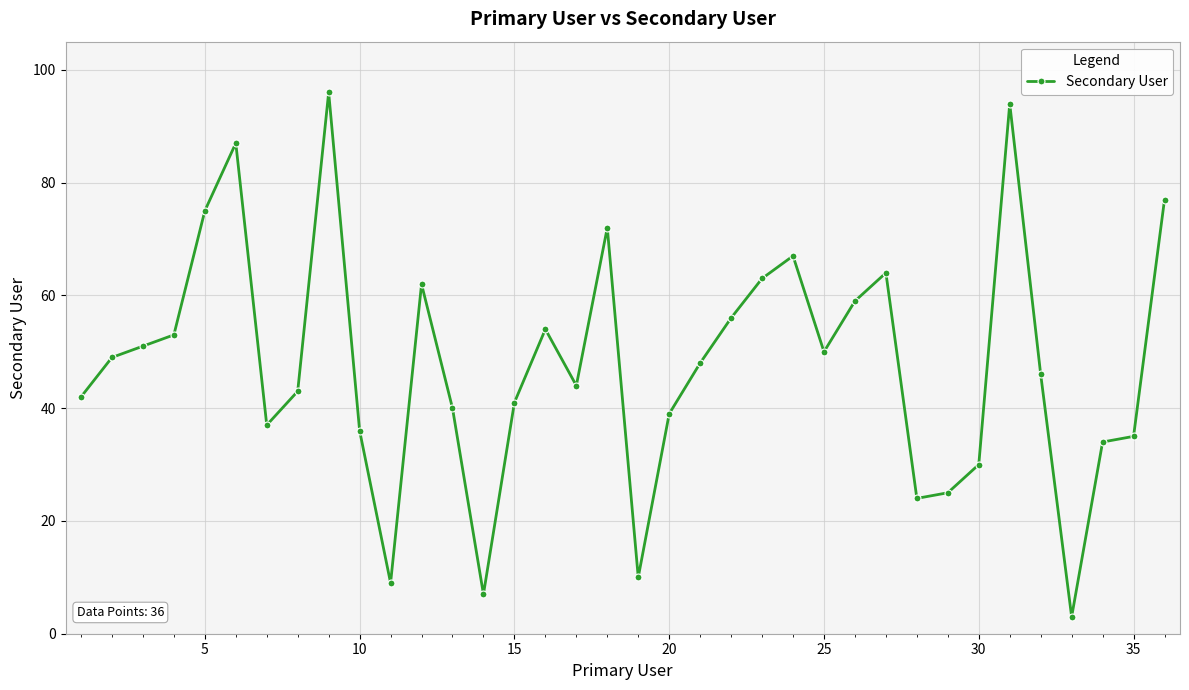

Reading left to right, transcribe all the data shown in this chart.

42	49	51	53	75	87	37	43	96	36	9	62	40	7	41	54	44	72	10	39	48	56	63	67	50	59	64	24	25	30	94	46	3	34	35	77